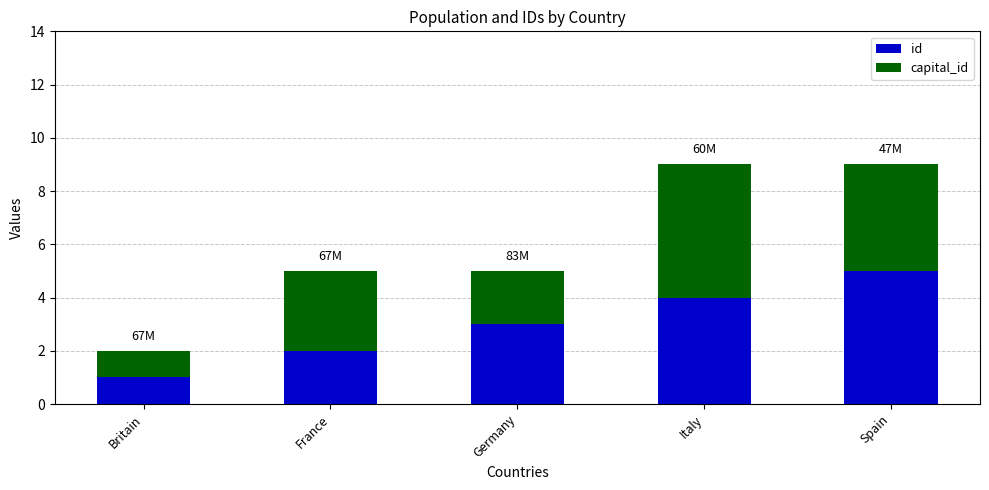

What is the value of the id bar at the 2nd from the left?

2